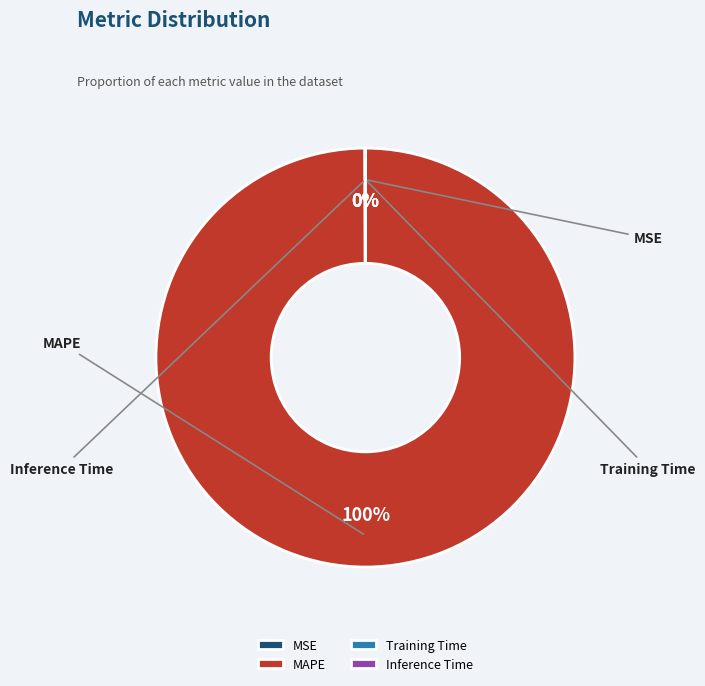

To the nearest percent, what is the combined percentage of MSE and MAPE?

100%